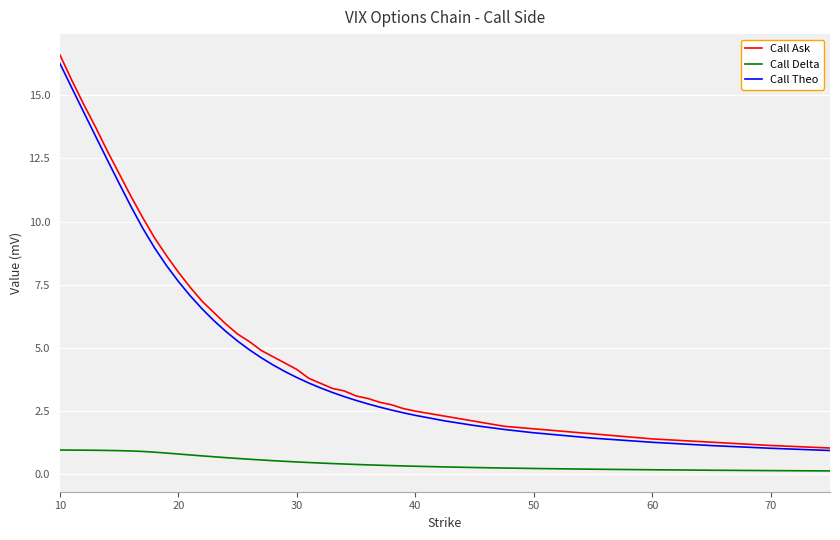

What is the greatest value displayed?

16.6